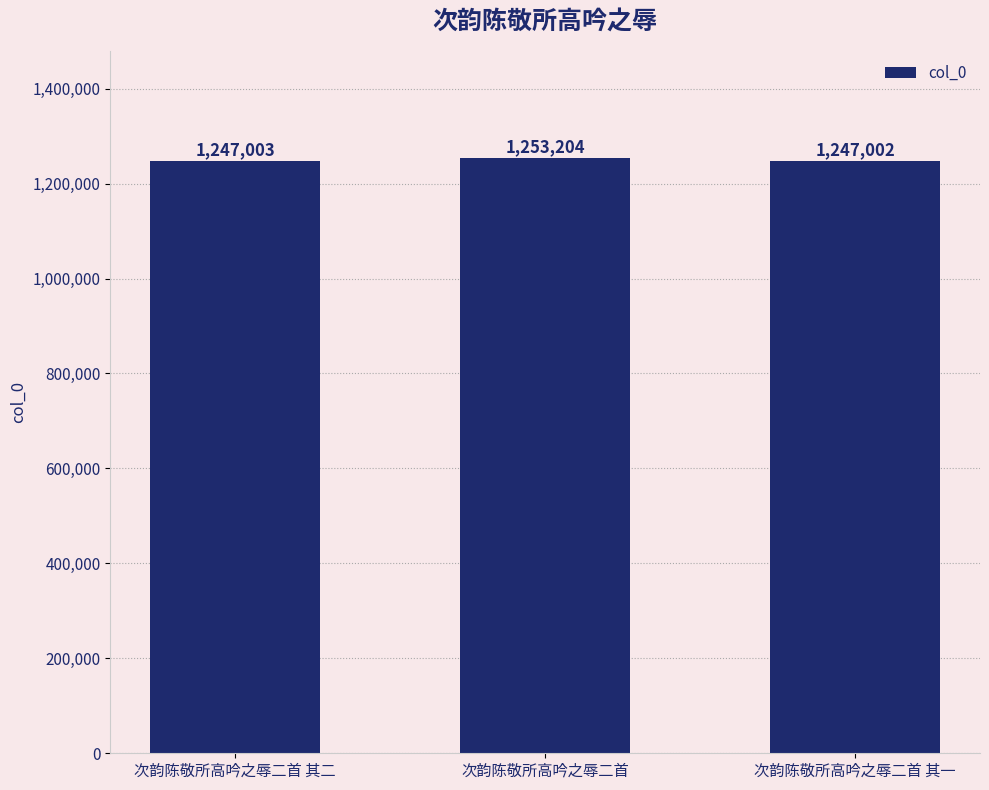

Reading left to right, list all the values displayed in this chart.

1247003	1253204	1247002